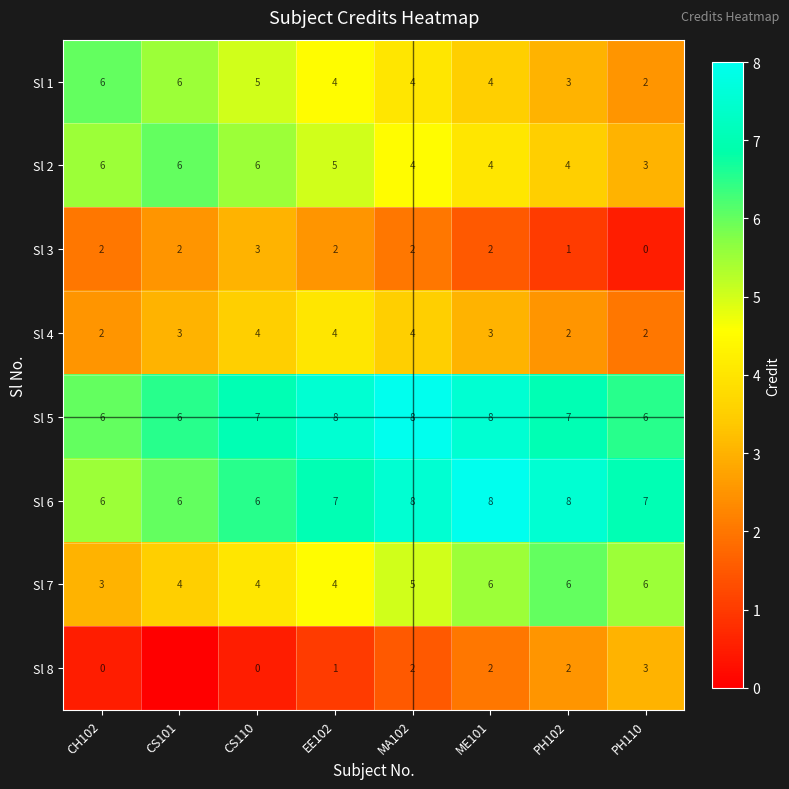

At which category is the sum across all series the highest?

EE102